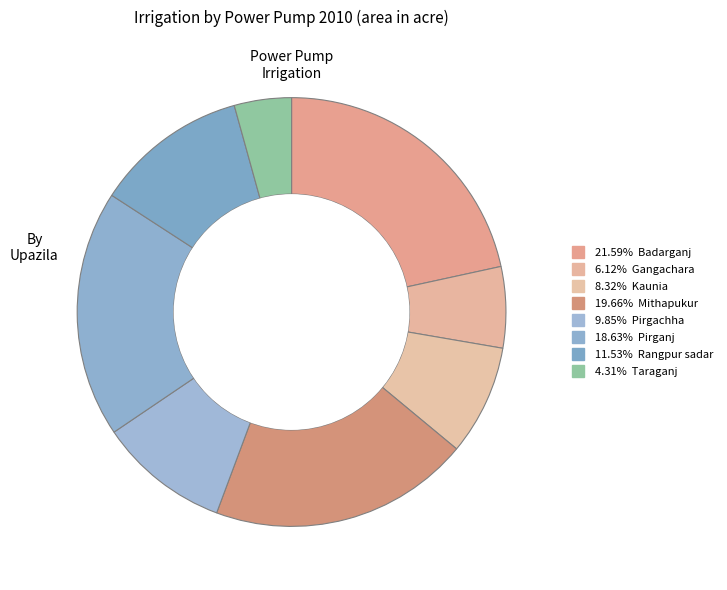

To the nearest percent, what is the average slice percentage?

12%